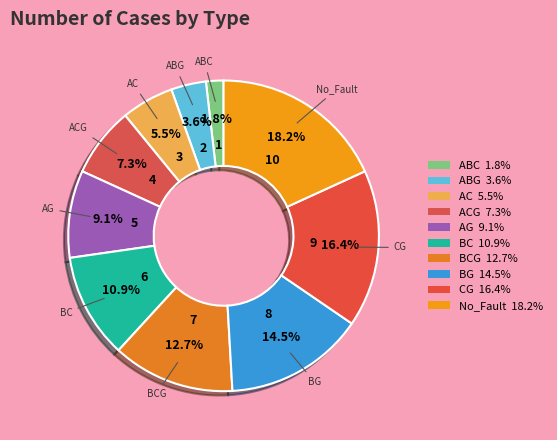

Count the number of slices in the pie.

10